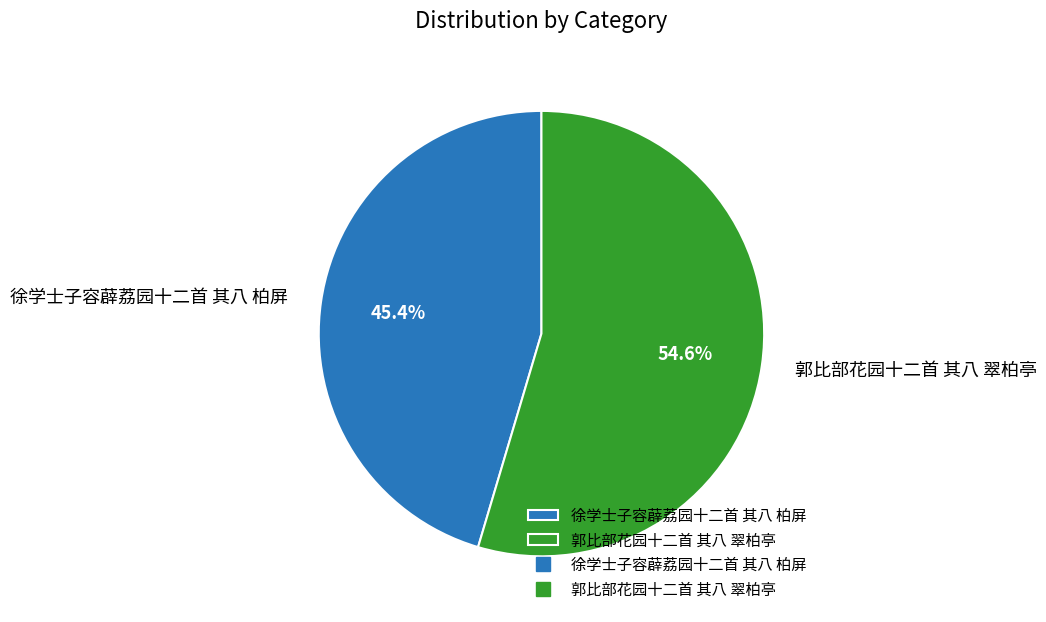

What is the total percentage of 郭比部花园十二首 其八 翠柏亭 and 徐学士子容薜荔园十二首 其八 柏屏?

100.0%